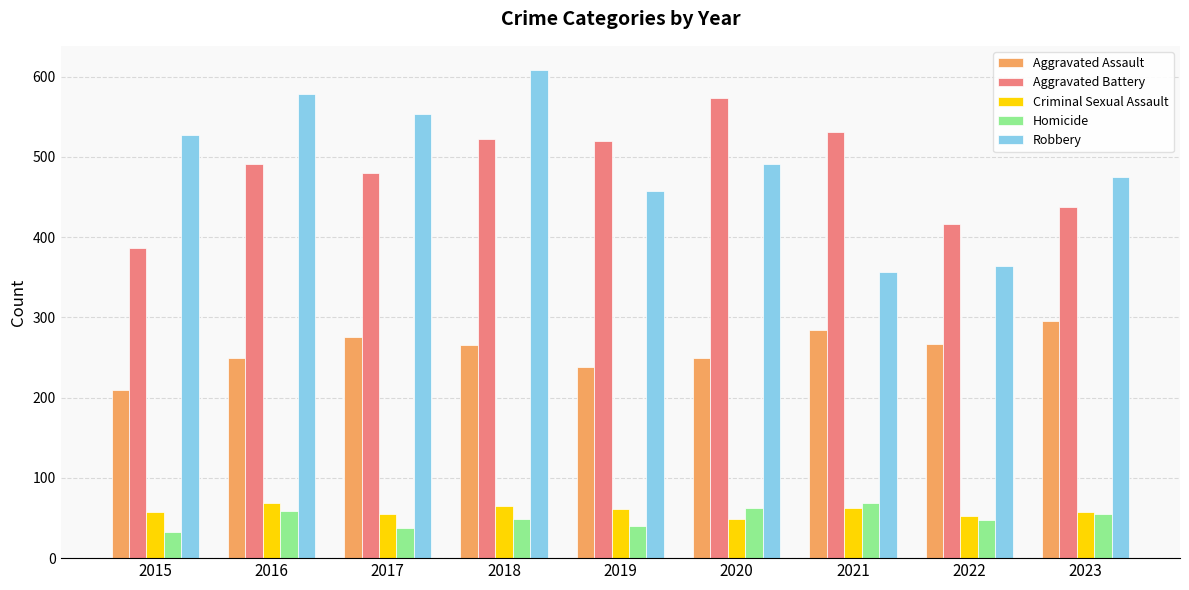

What is the sum of all Criminal Sexual Assault values?

530